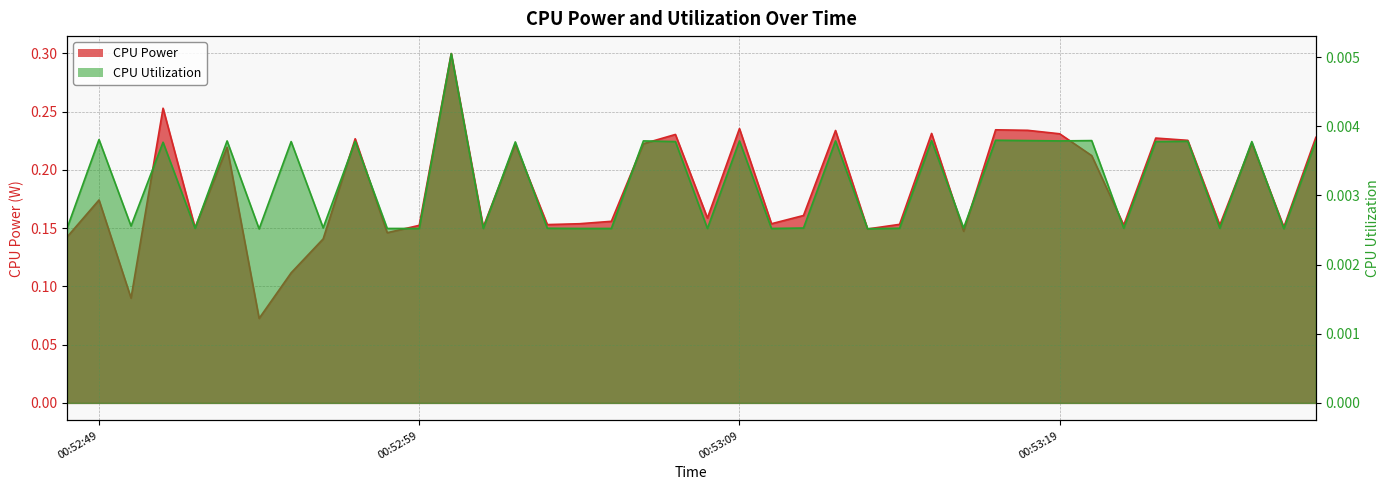

How many interior local valleys does the CPU Power series have?

13